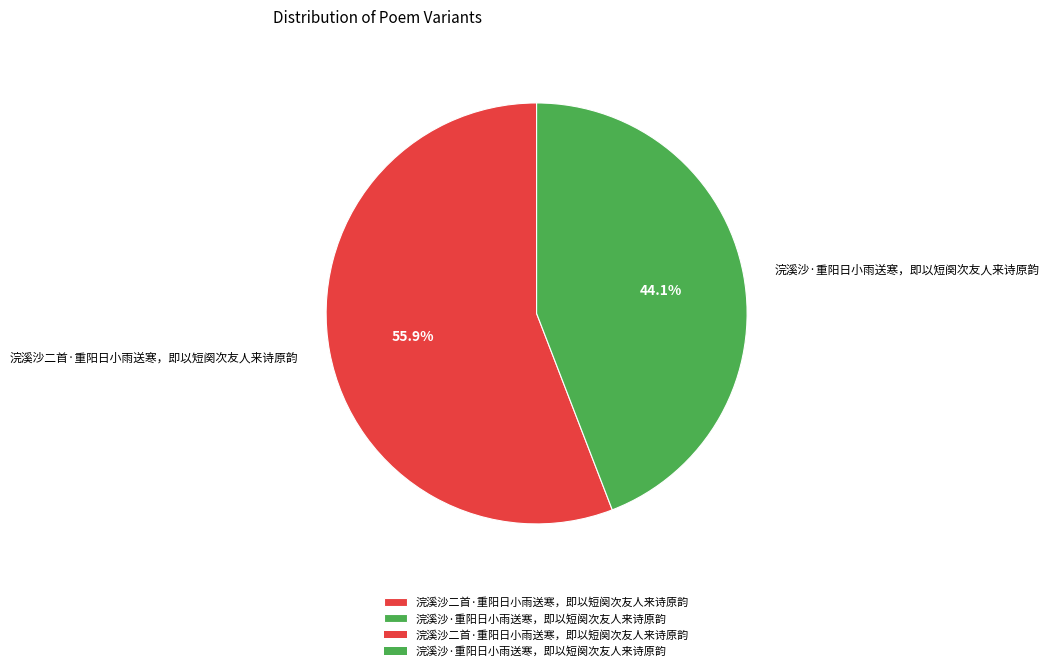

To the nearest percent, what is the difference between the largest and smallest slice percentages?

12%